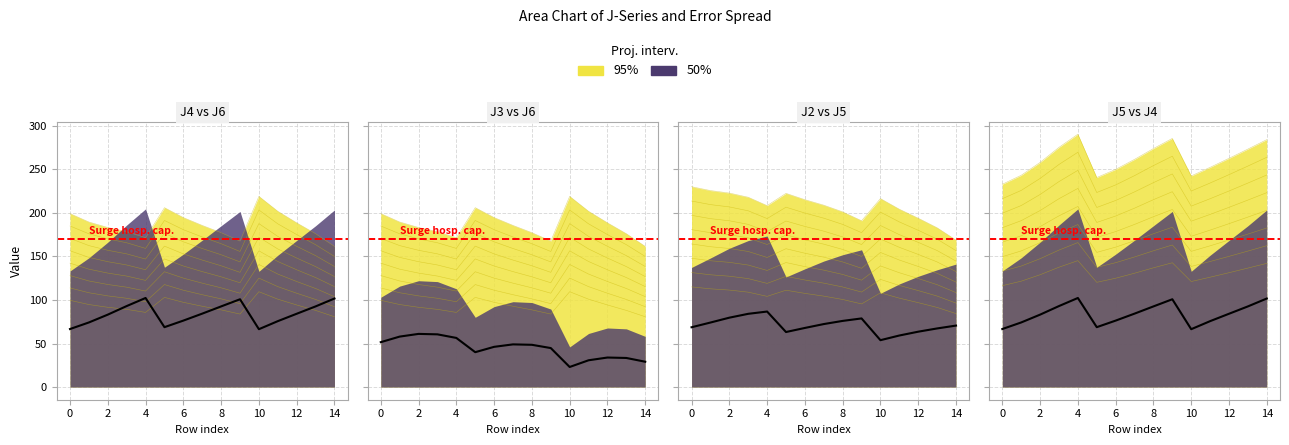

What is the spread (max minus min) of values at 2?

30.6